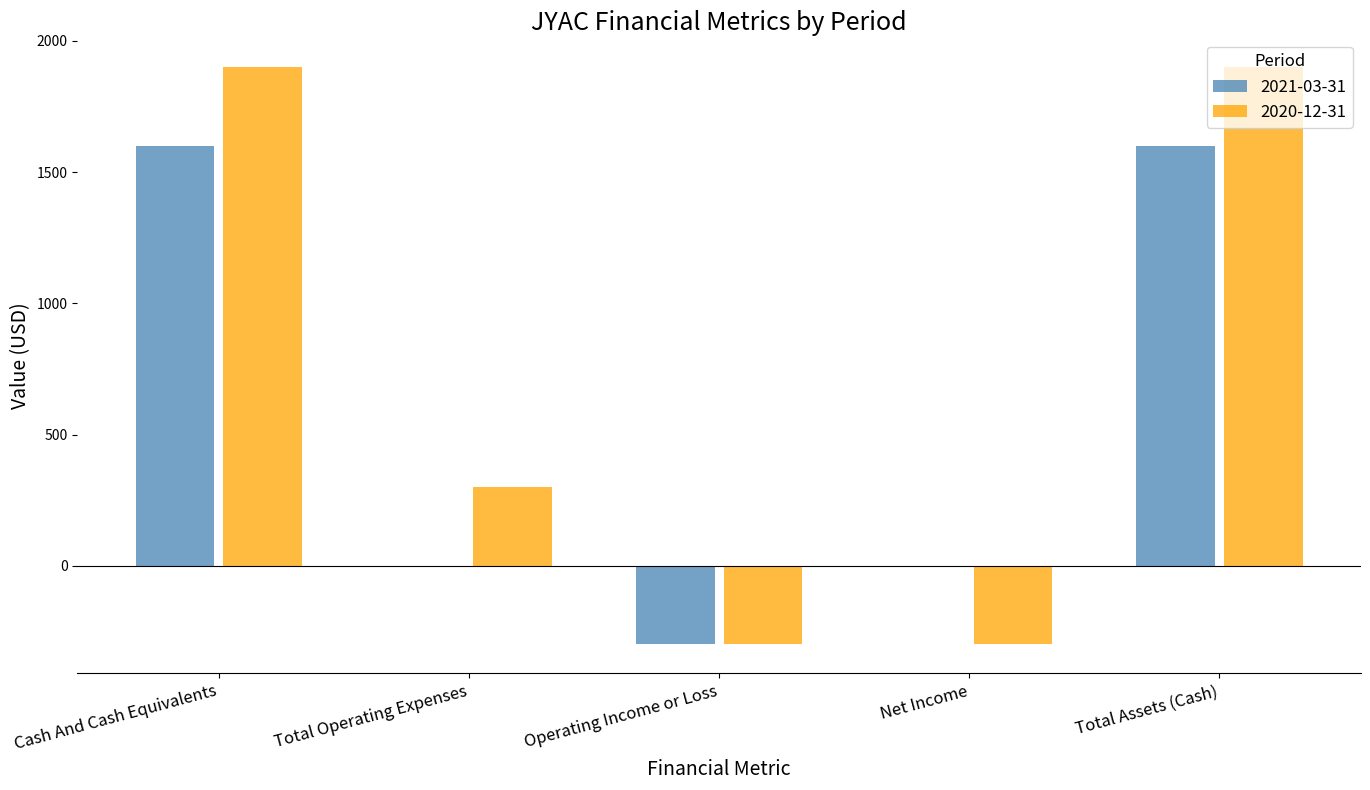

What are all the series names shown in the legend?

2021-03-31, 2020-12-31